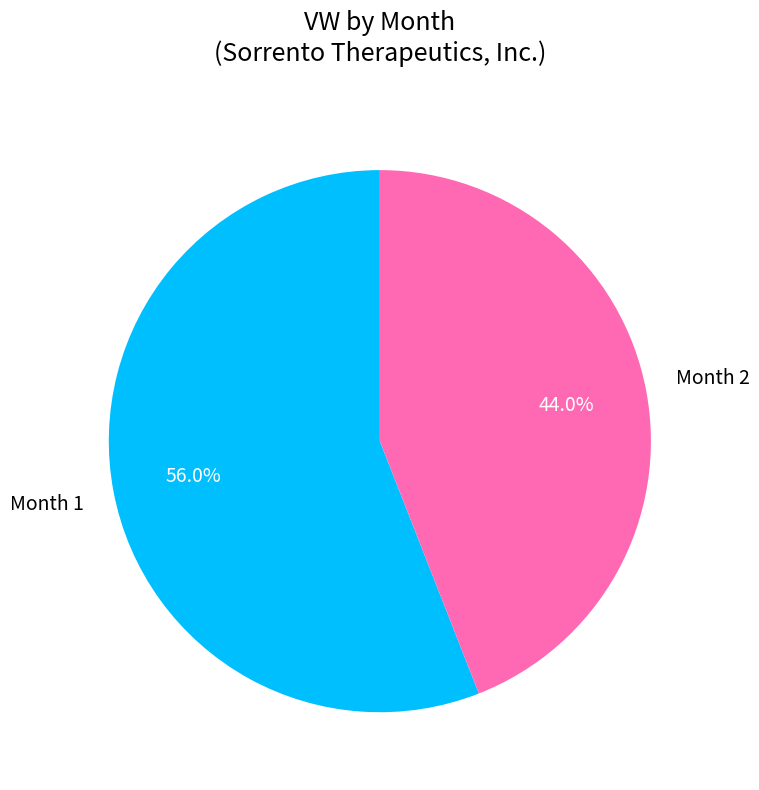

Is there any slice that represents more than half of the pie?

Yes